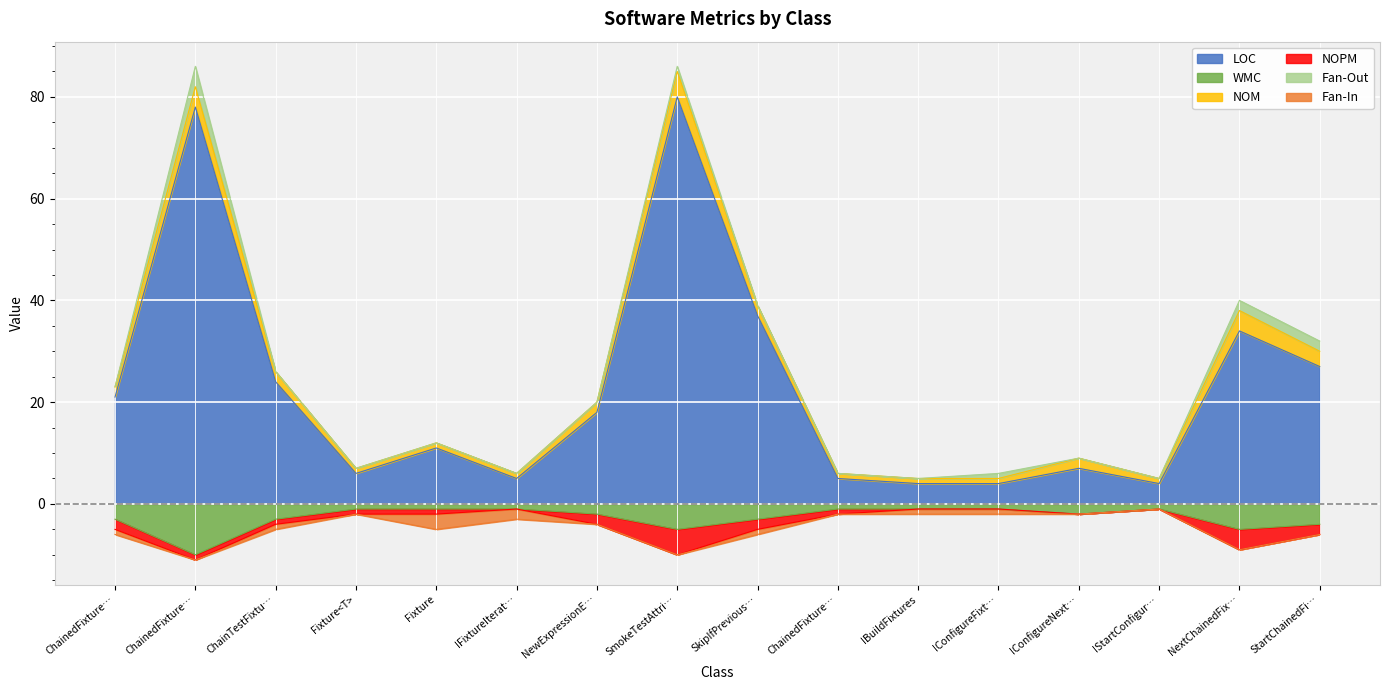

Rank the series by their maximum value, from highest to lowest.

LOC, WMC, NOM, NOPM, Fan-Out, Fan-In